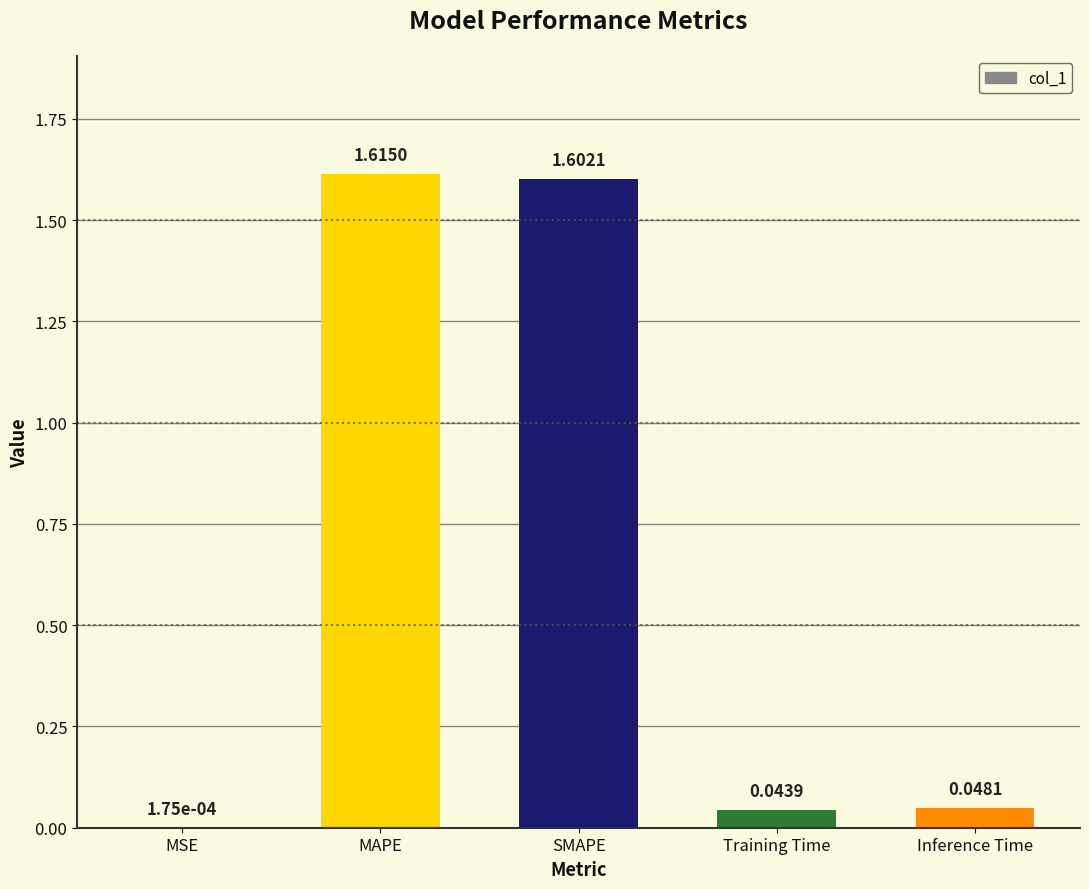

What is the sum of the values at SMAPE and Inference Time?

1.7